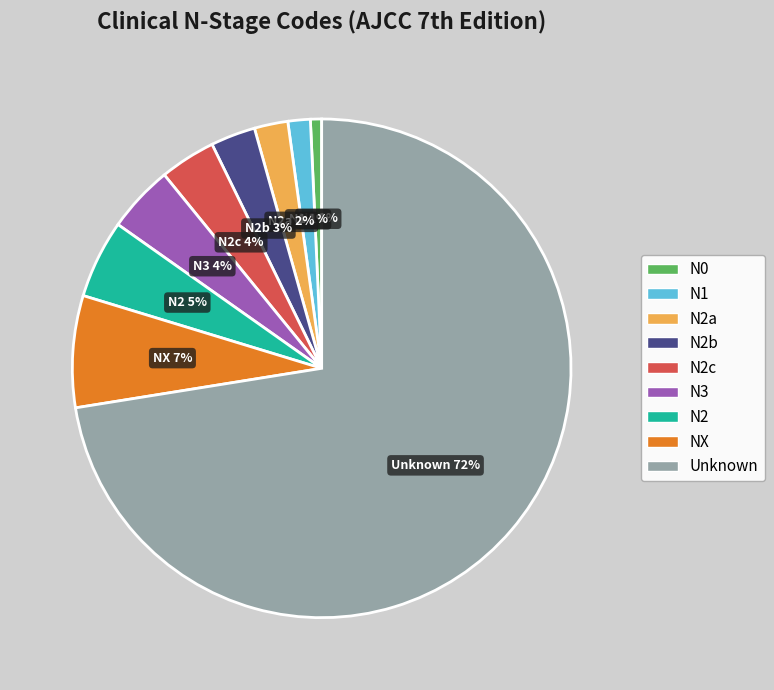

To the nearest percent, what portion does N2 represent?

5%